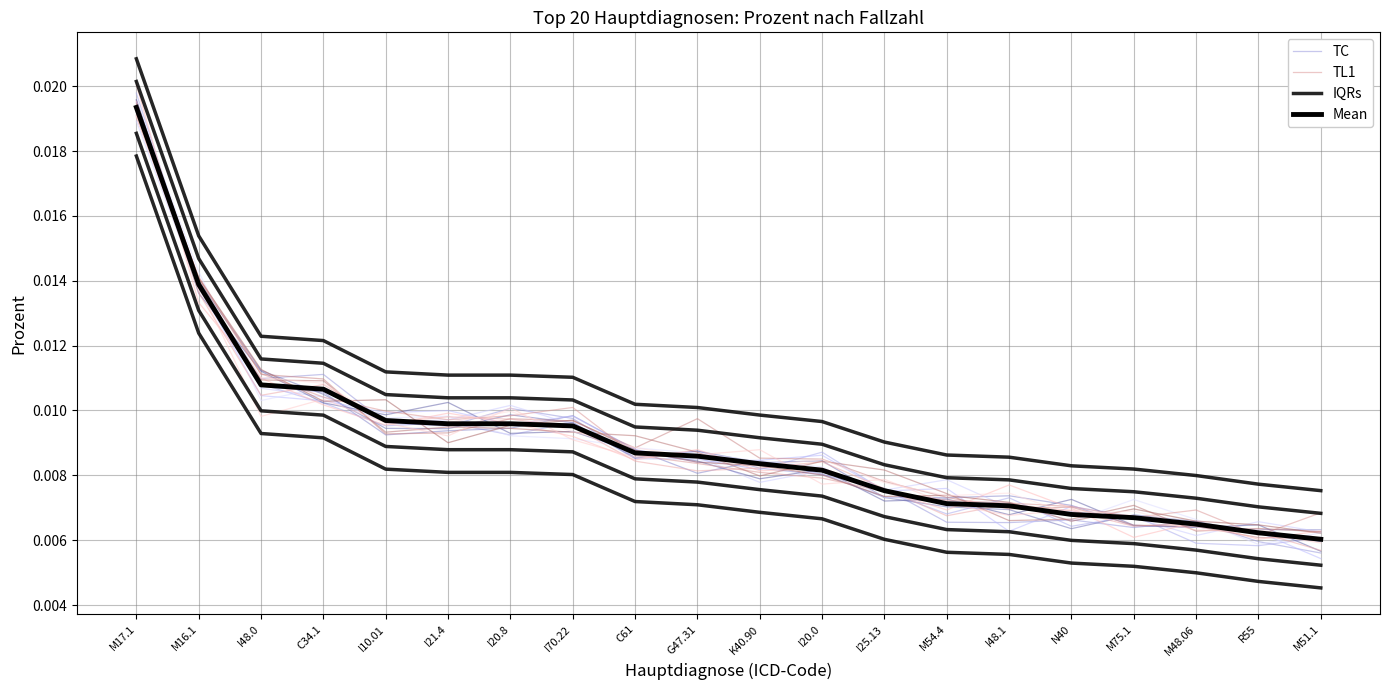

Rank the series at M48.06 from lowest to highest value.

IQRs, Mean, TC, TL1